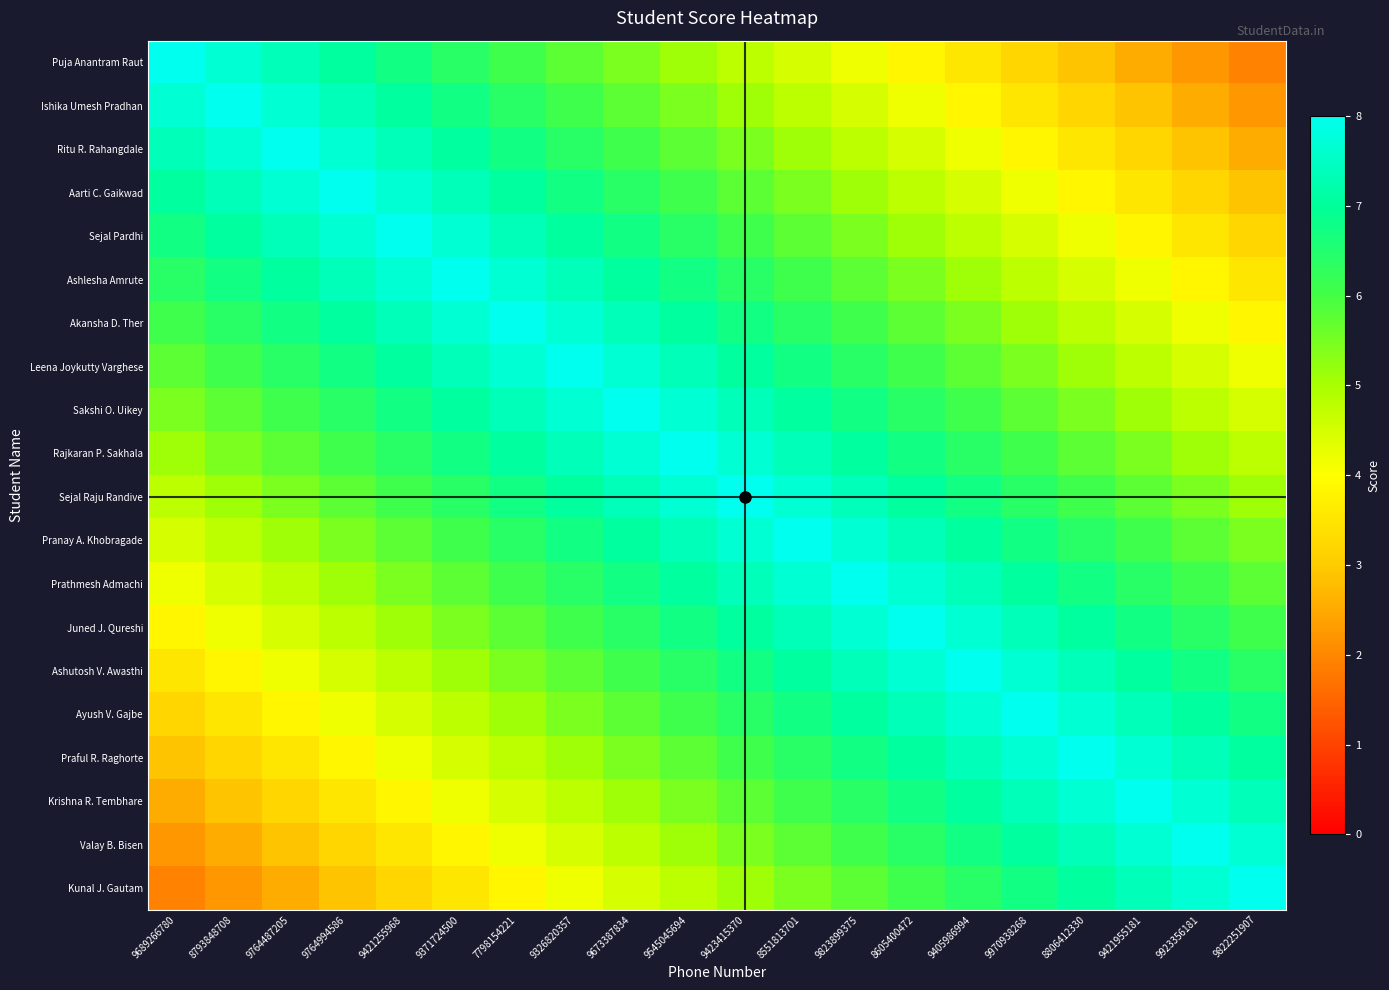

What is the difference between the highest and lowest values at 9326820357?

3.8